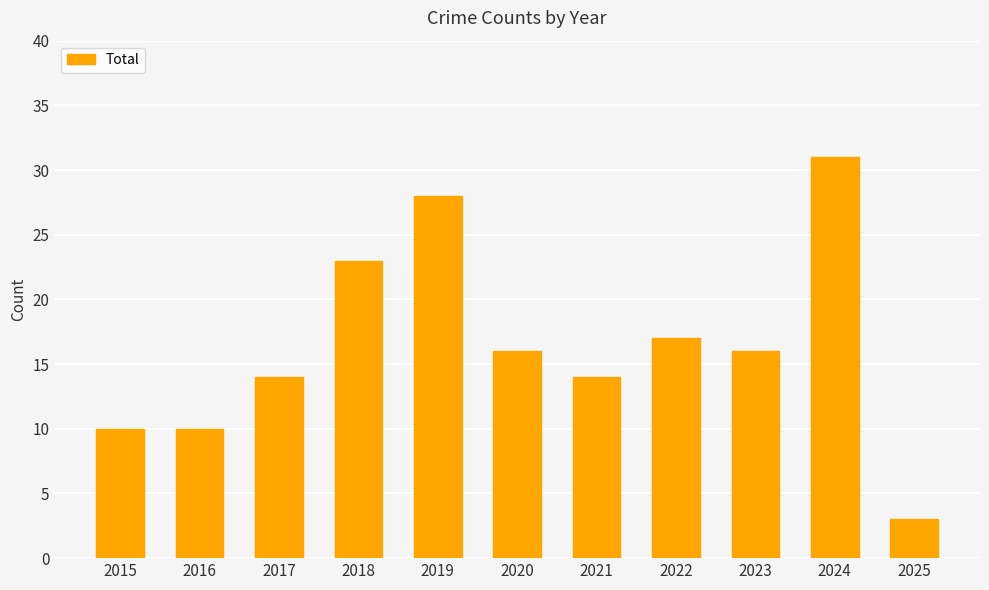

What is the difference between the second highest and second lowest values?

18